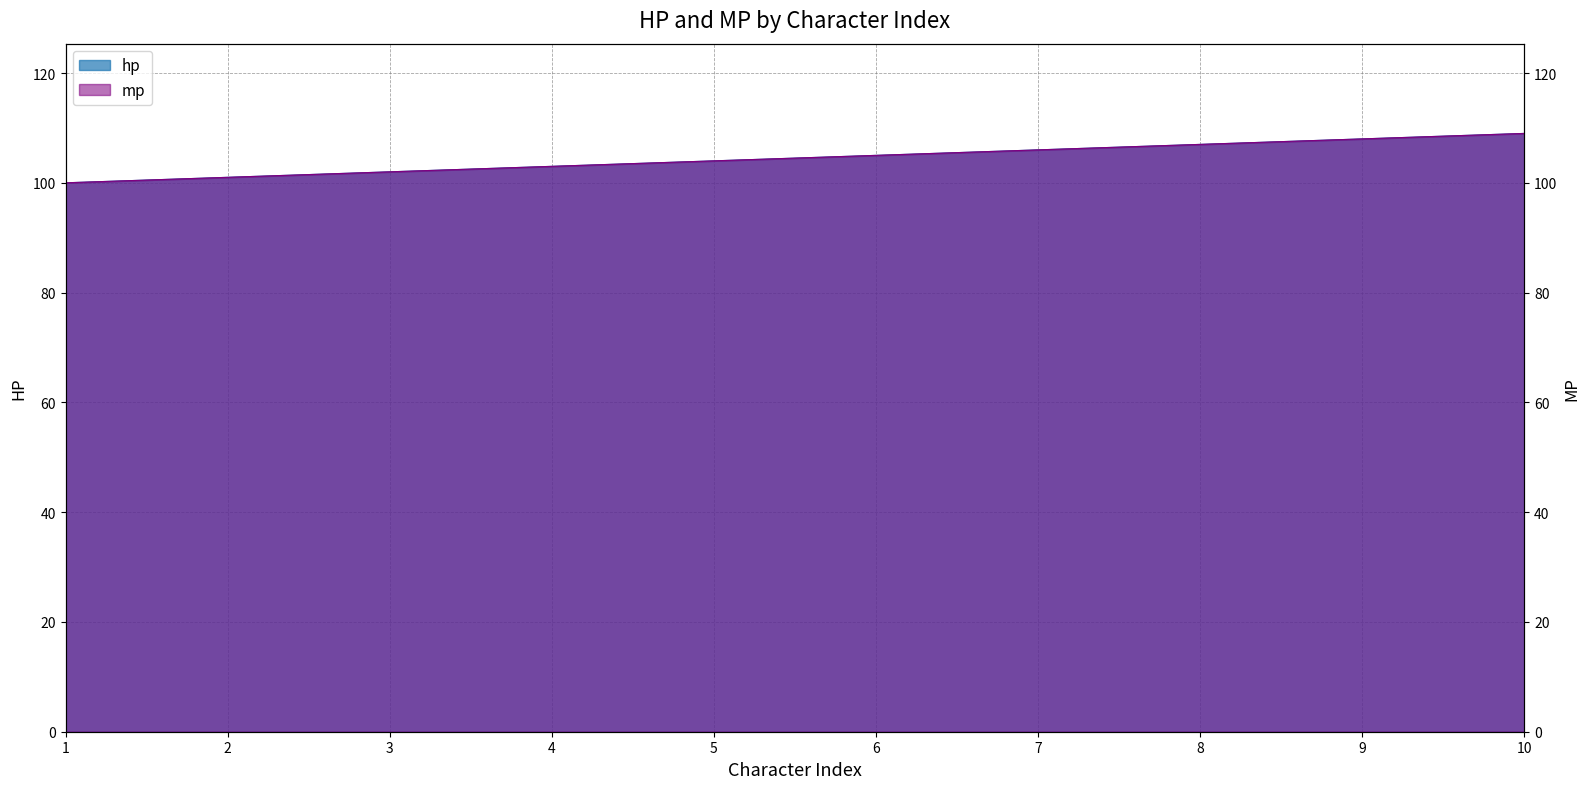

Which category has the lowest value across all series?

1